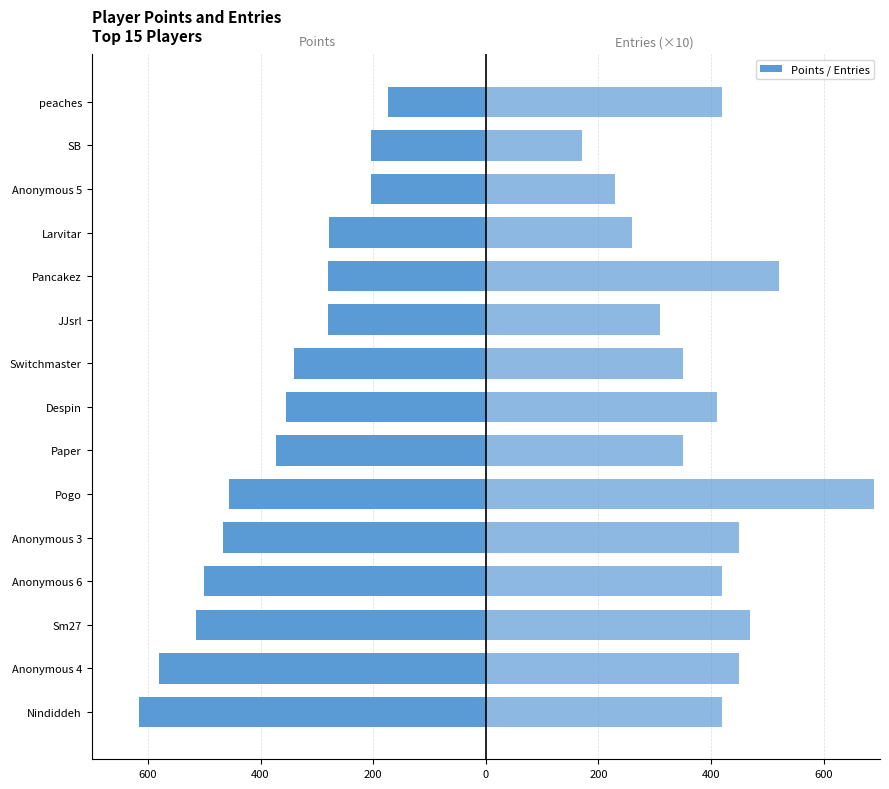

Reading left to right, list all the values displayed in this chart.

Points: -615	-580	-515	-500	-466	-456	-372	-355	-341	-280	-280	-279	-204	-203	-173
Entries (×10): 420	450	470	420	450	690	350	410	350	310	520	260	230	170	420